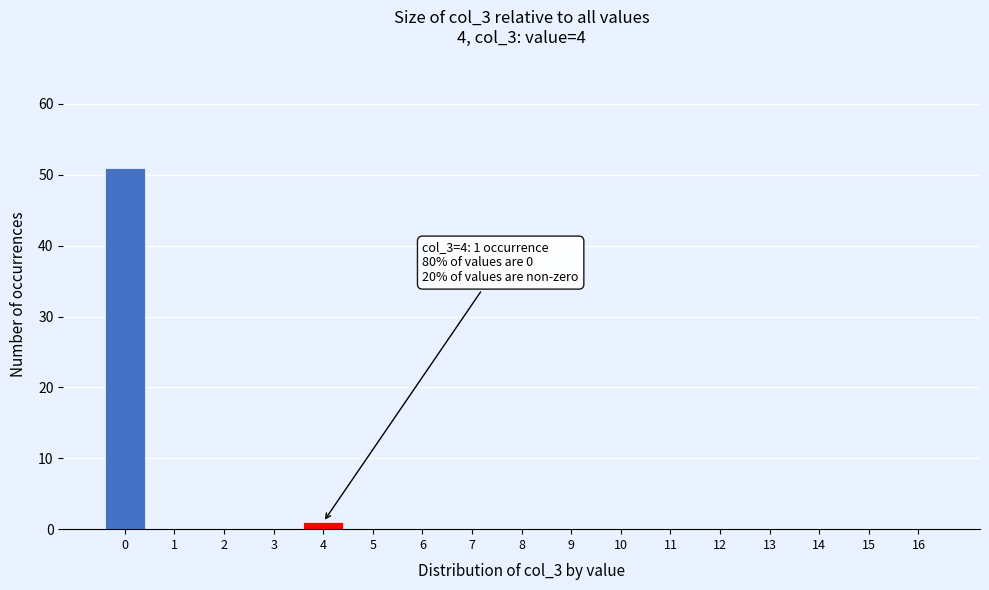

What is the maximum value shown in the chart?

51